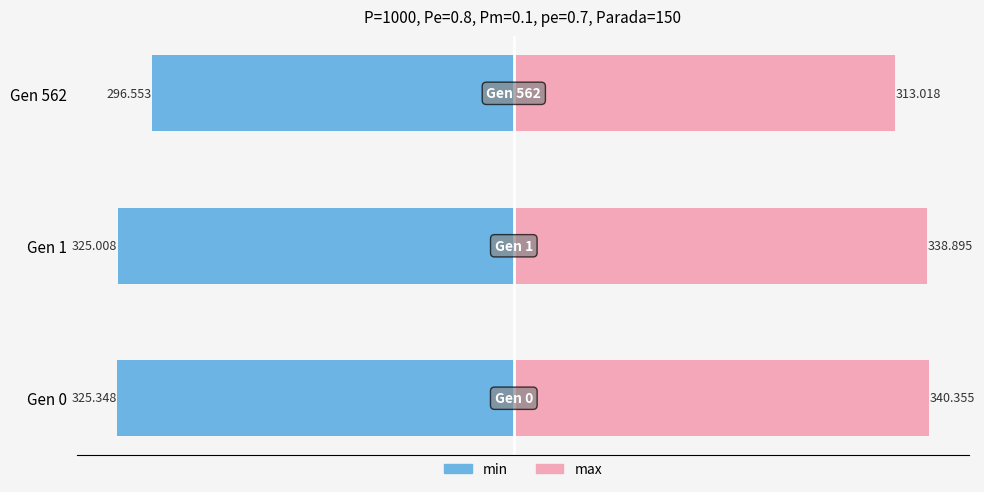

Rank the series by their average value, from highest to lowest.

max, min